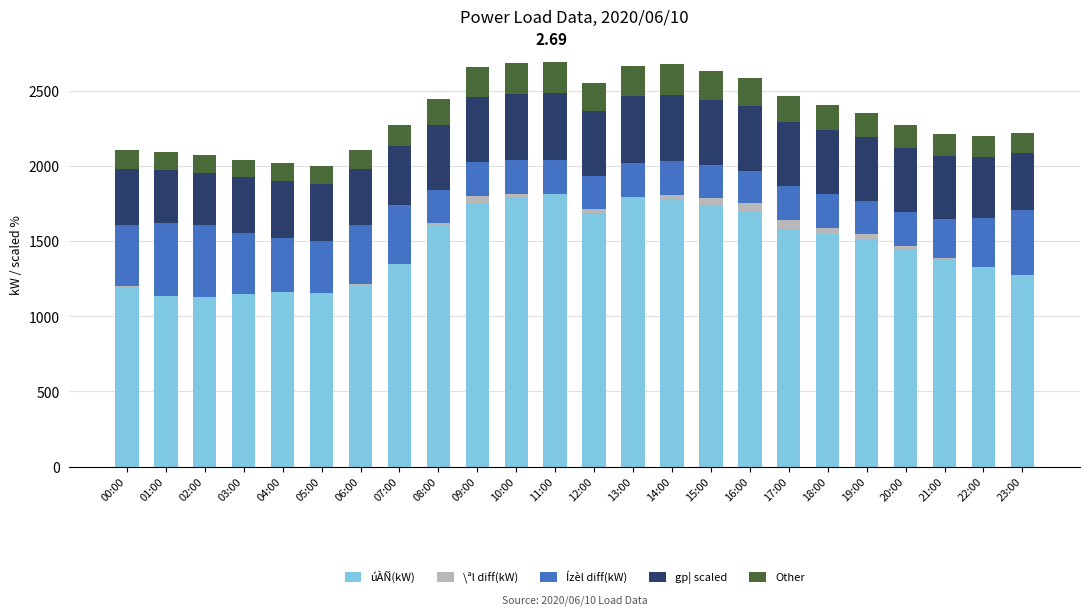

Reading right to left, extract all data points from this chart.

úÀÑ(kW): 1293.0	1338.0	1381.0	1447.0	1507.0	1544.0	1582.0	1692.0	1733.0	1781.0	1797.0	1686.0	1810.0	1792.0	1751.0	1604.0	1349.0	1202.0	1154.0	1160.0	1146.0	1127.0	1134.0	1195.0
\ªl diff(kW): -19.0	-11.0	5.0	23.0	37.0	44.0	60.0	60.0	52.0	28.0	-2.0	30.0	6.0	20.0	47.0	16.0	-5.0	10.0	1.0	2.0	2.0	4.0	3.0	4.0
Ízèl diff(kW): 430.0	327.0	262.0	222.0	223.0	223.0	222.0	213.0	222.0	225.0	224.0	215.0	226.0	228.0	225.0	217.0	396.0	394.0	342.0	359.0	407.0	474.0	486.0	410.0
gp¦ scaled: 380.0	405.0	420.0	425.0	425.0	425.0	425.0	430.0	430.0	440.0	445.0	435.0	445.0	440.0	435.0	435.0	390.0	375.0	385.0	380.0	370.0	350.0	350.0	370.0
Other: 136.9	139.9	144.2	153.3	162.3	167.8	173.6	189.3	195.4	201.2	202.8	187.7	204.8	202.8	197.4	175.3	143.8	124.1	115.3	117.0	116.4	116.6	117.6	123.8